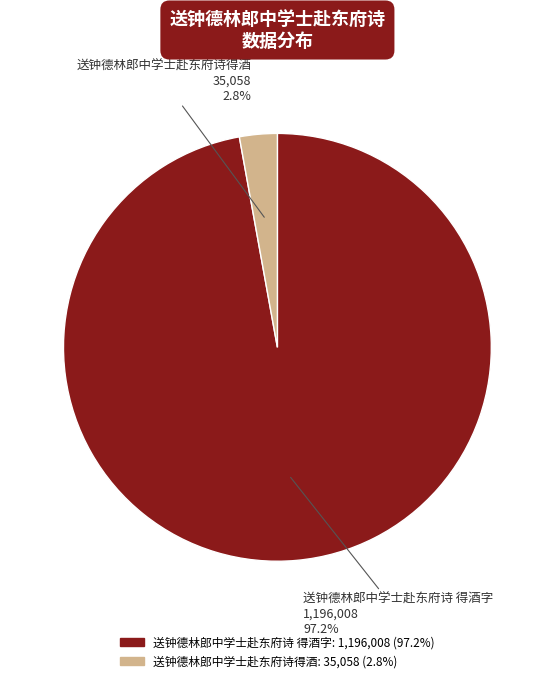

Rank the categories by value from highest to lowest.

送钟德林郎中学士赴东府诗 得酒字, 送钟德林郎中学士赴东府诗得酒